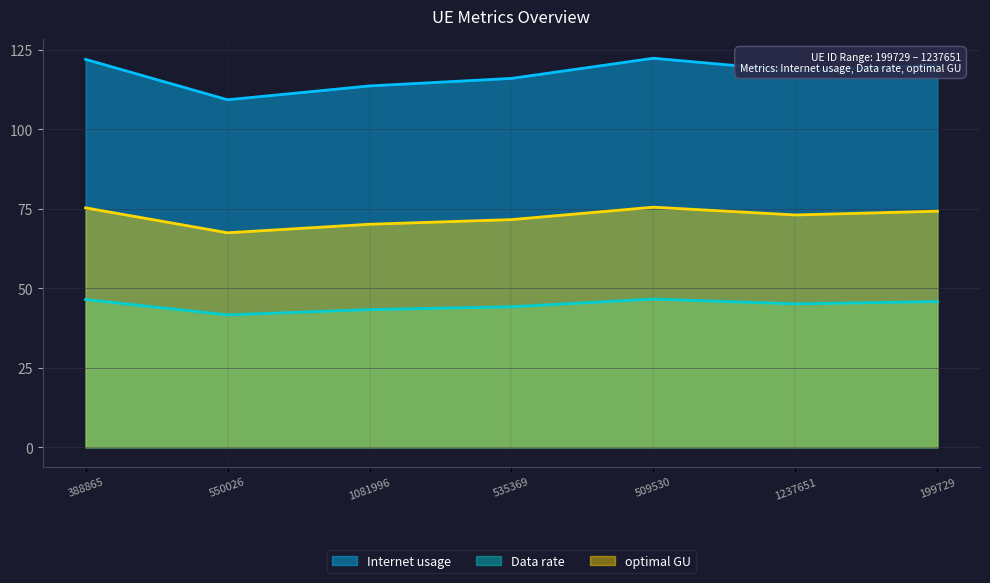

List the labels in order of Internet usage value, largest first.

509530, 388865, 199729, 1237651, 535369, 1081996, 550026